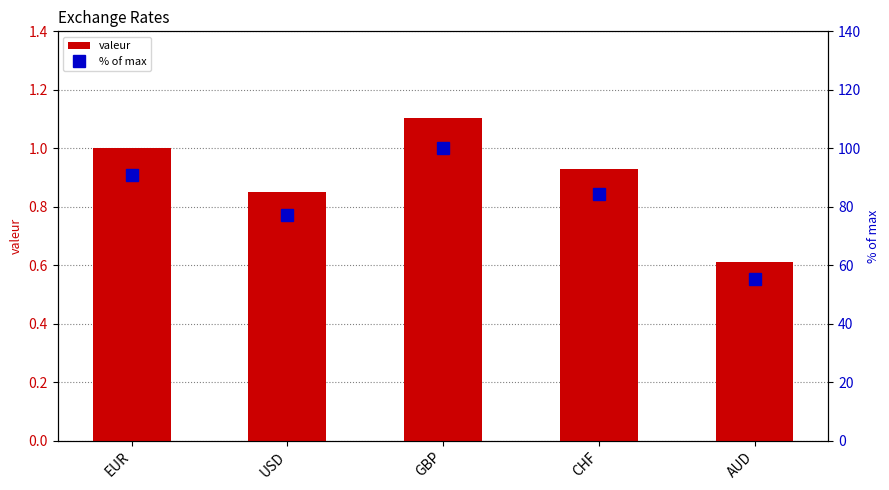

What are all the series names shown in the legend?

valeur, % of max